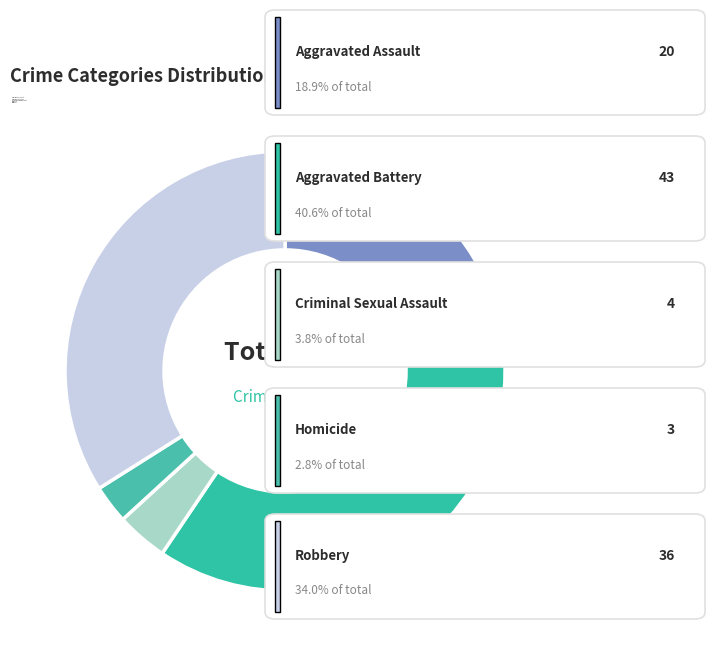

To the nearest percent, what portion does Aggravated Battery represent?

41%